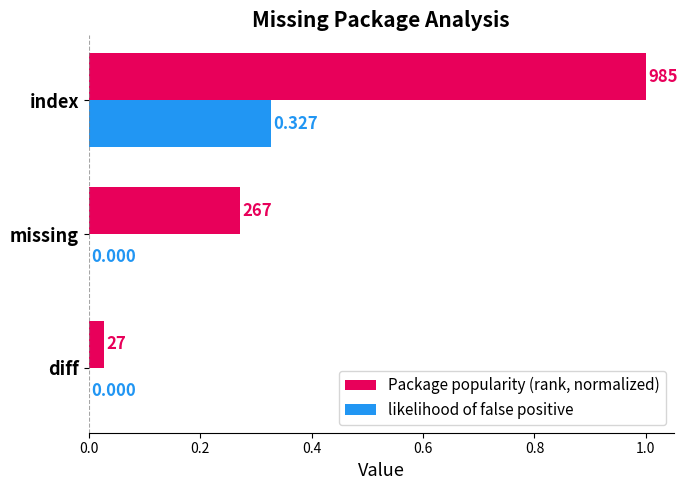

At which label does Package popularity (rank, normalized) reach its peak?

index